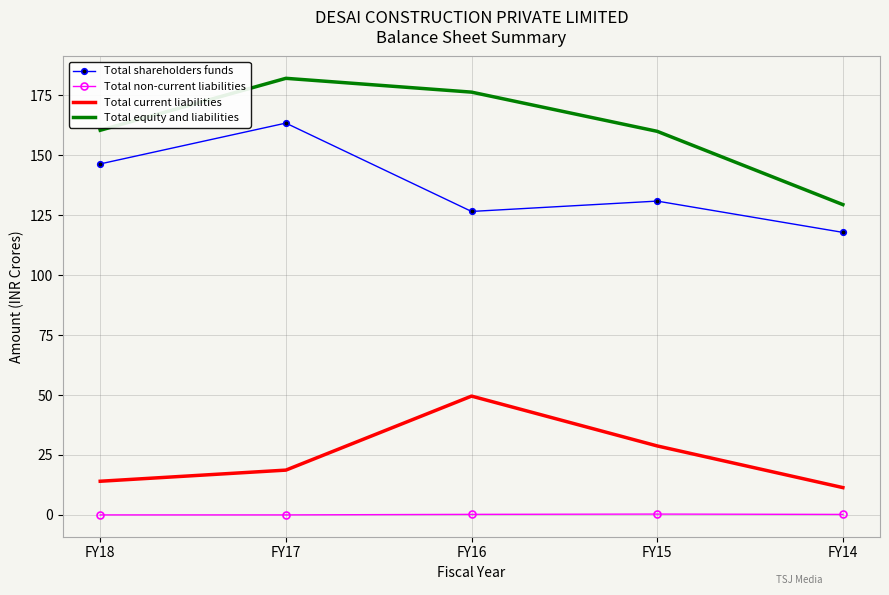

What are all the series names shown in the legend?

Total shareholders funds, Total non-current liabilities, Total current liabilities, Total equity and liabilities